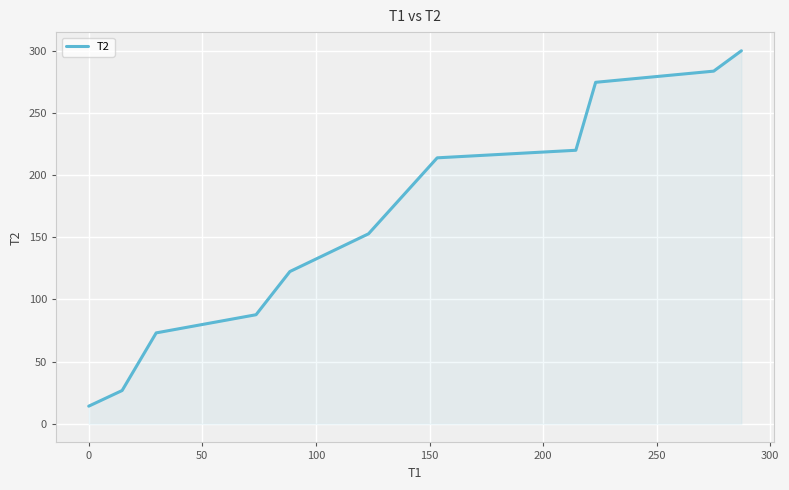

What is the maximum value shown in the chart?

299.9